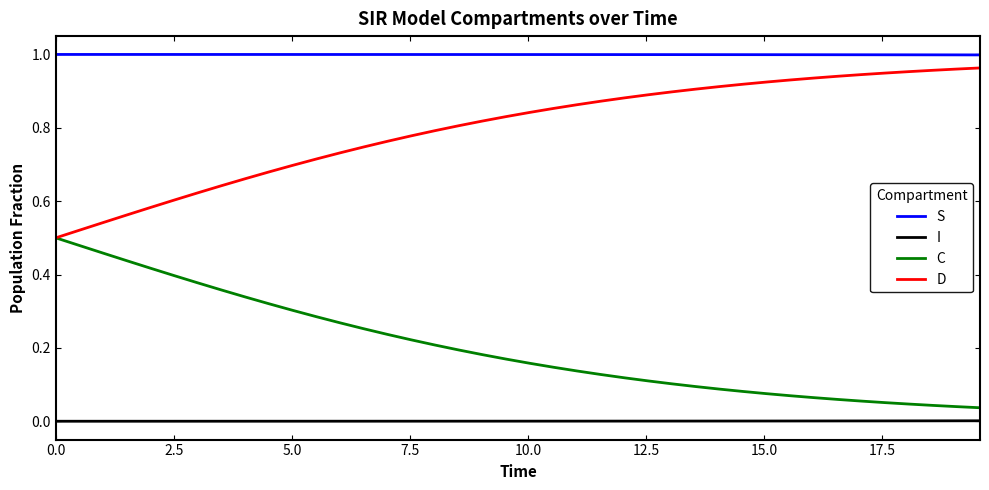

Which series has the largest total across all categories?

S